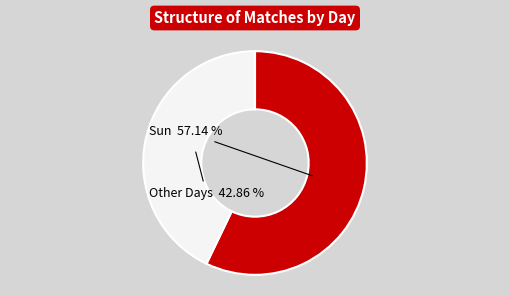

To the nearest percent, what is the average slice percentage?

50%